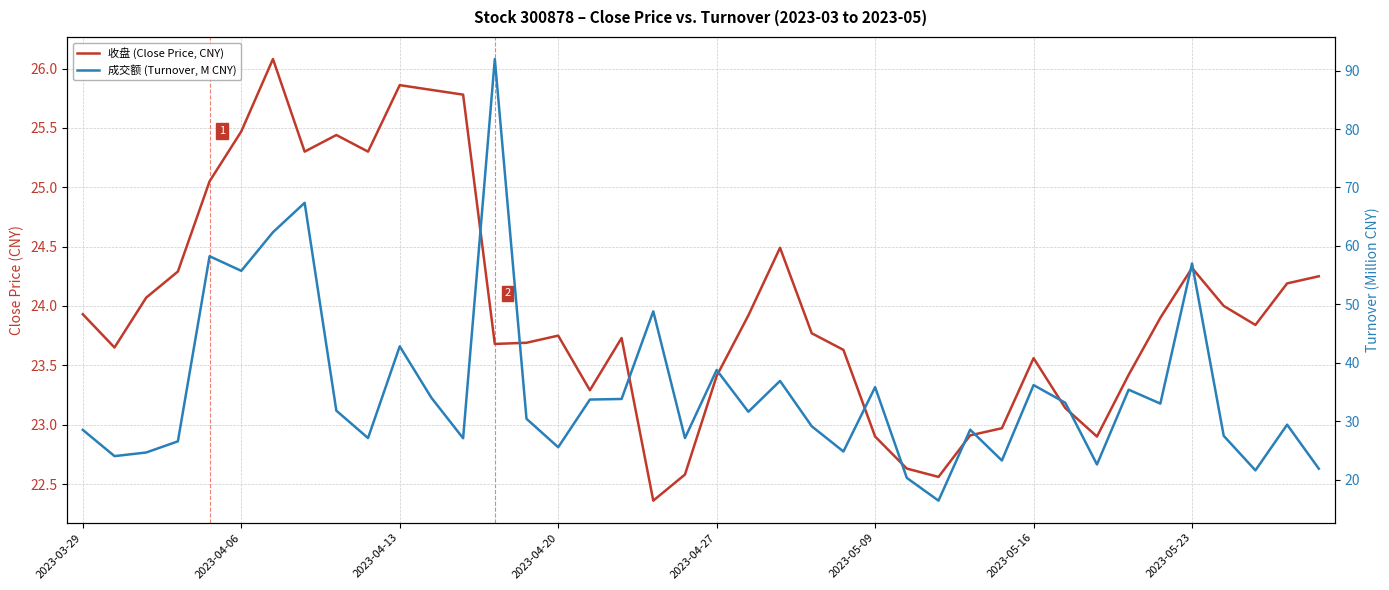

What is the highest value of the 收盘 (Close Price, CNY) series?

26.1